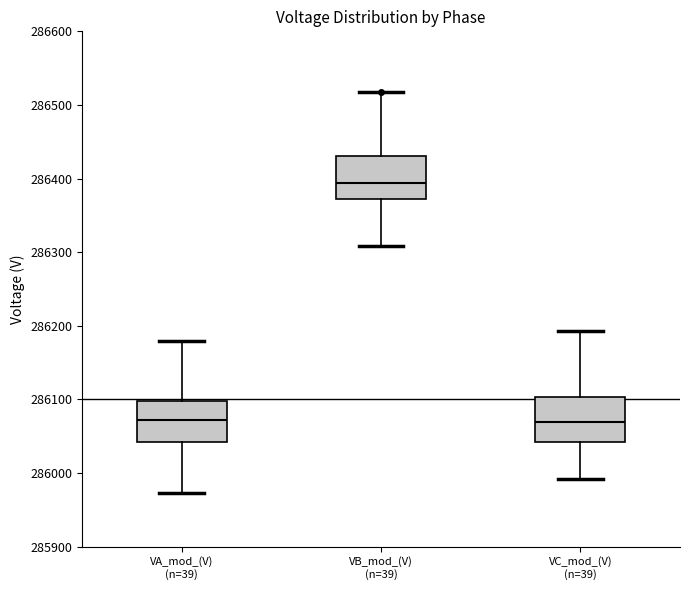

Which box's median line is the highest?

VB_mod_(V) (n=39)